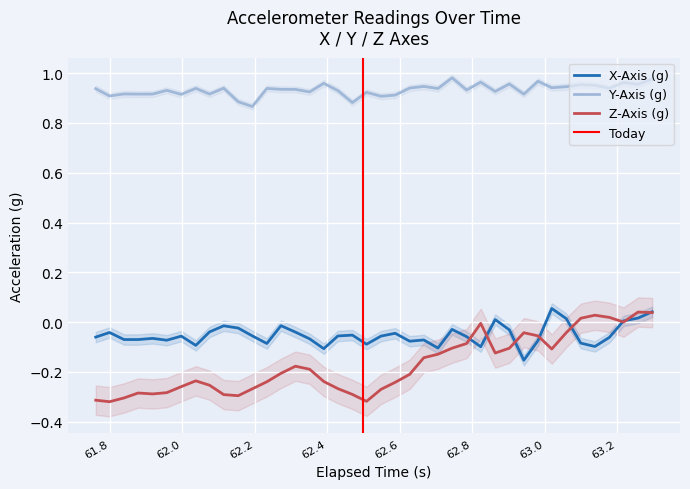

True or false: X-Axis (g) and Y-Axis (g) cross at least once.

False